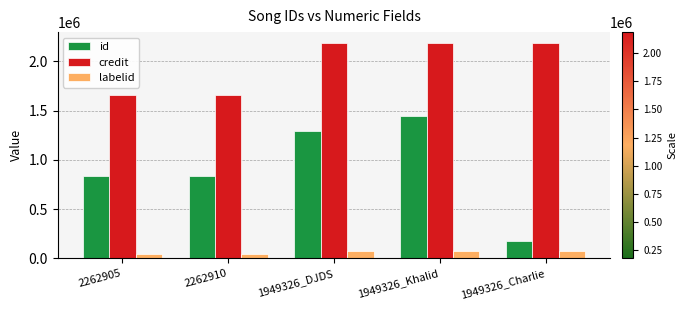

Is the value of credit at 2262905 greater than the value of labelid at 2262910?

Yes